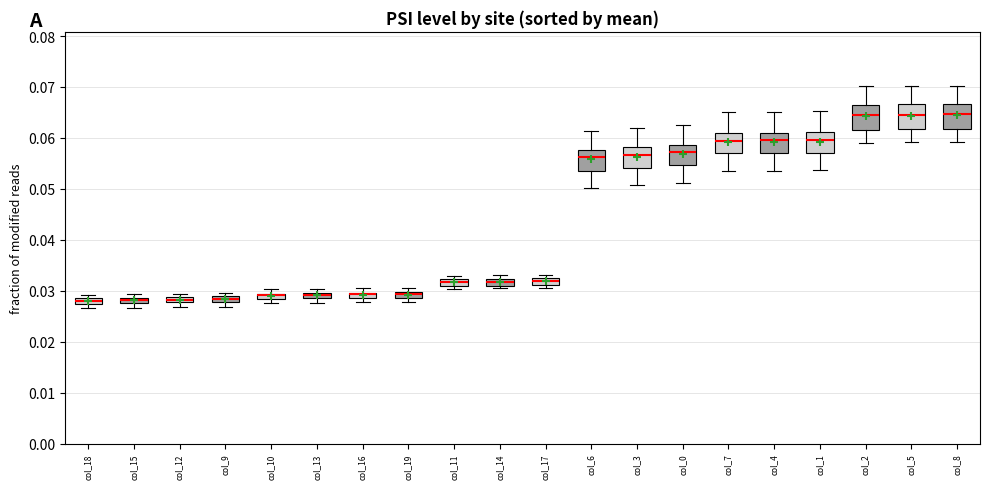

Where is the upper edge of the box for col_16 on the y-axis? The values are not printed on the chart, so give them approximately, as read against the axis.

0.030